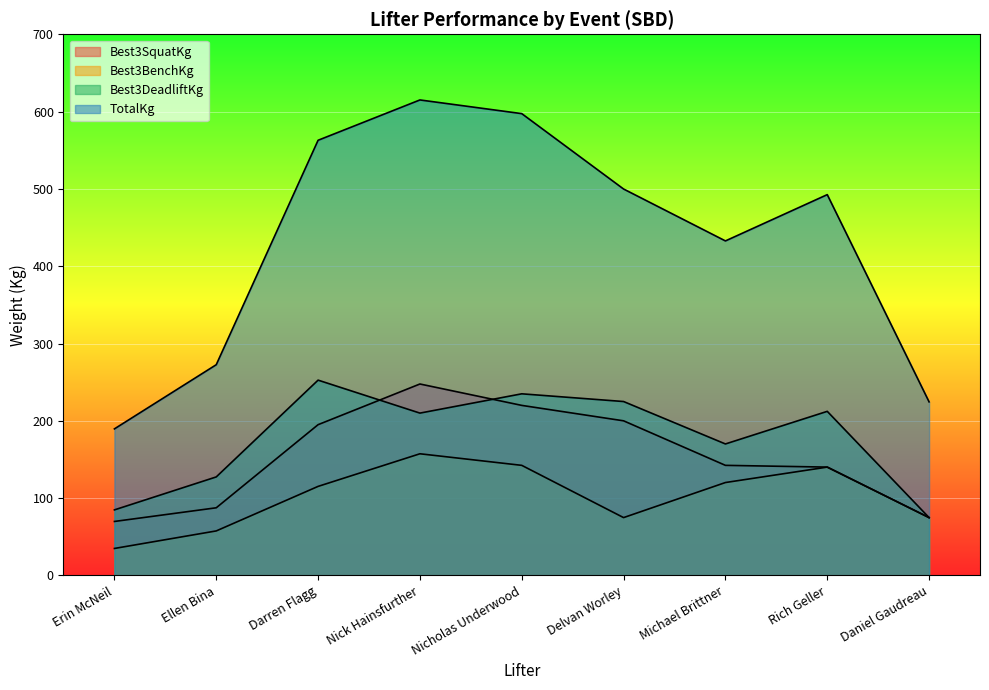

What value does the TotalKg series have at Ellen Bina?

272.6